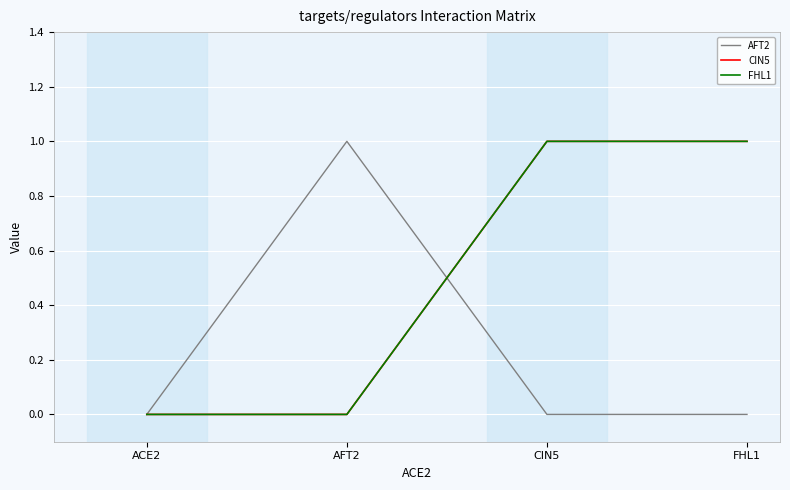

Rank the categories by CIN5 value from lowest to highest.

ACE2, AFT2, CIN5, FHL1